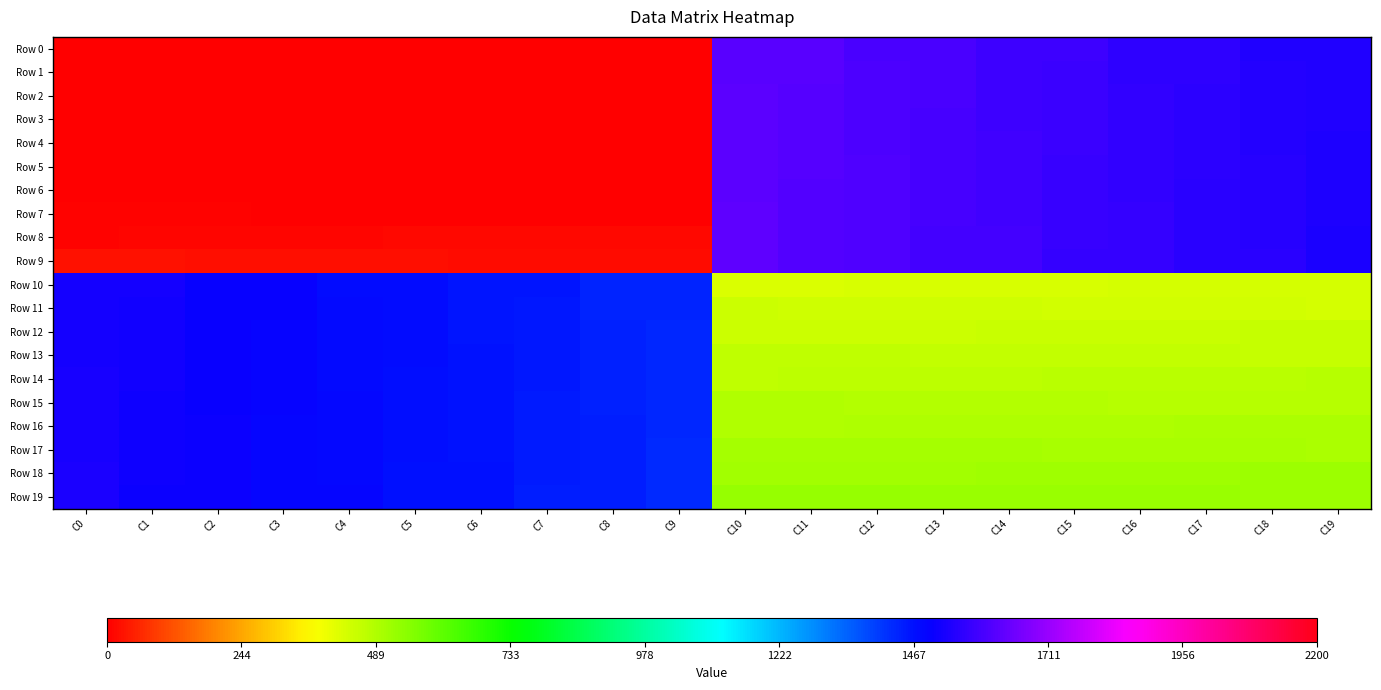

What is the spread (max minus min) of values at C13?

1166.0